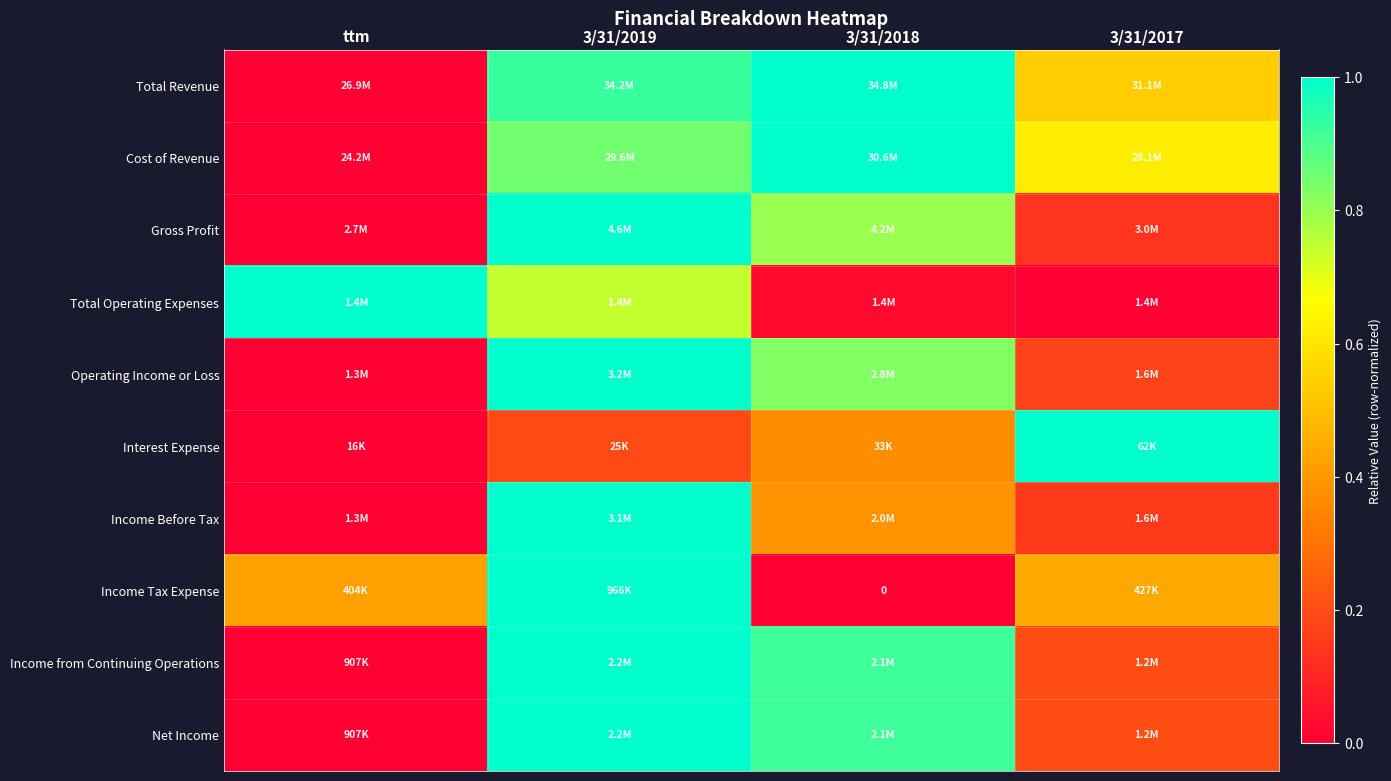

List the series in order of their peak value, highest first.

Total Revenue, Cost of Revenue, Gross Profit, Total Operating Expenses, Operating Income or Loss, Interest Expense, Income Before Tax, Income Tax Expense, Income from Continuing Operations, Net Income